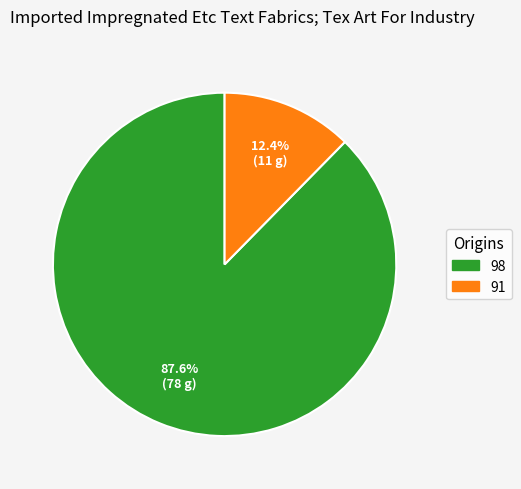

Is it true that 91 is 12% of the pie?

True